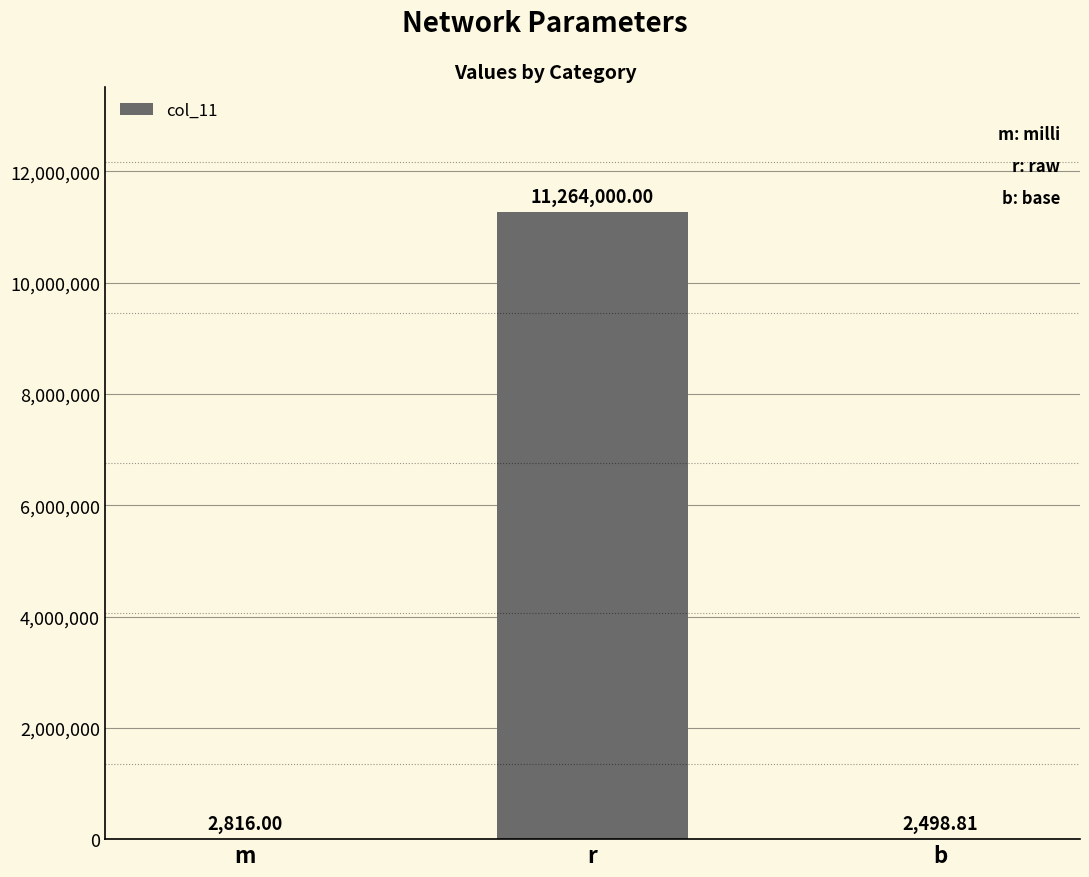

Reading left to right, transcribe all the data shown in this chart.

m=2816.0	r=11264000.0	b=2498.8